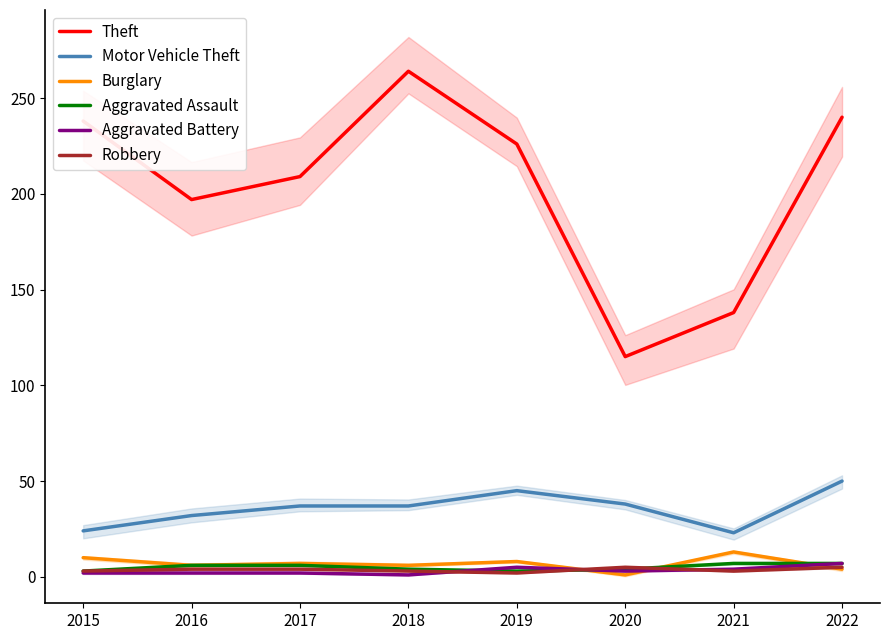

What is the value of the Burglary point at the 7th from the left?

13